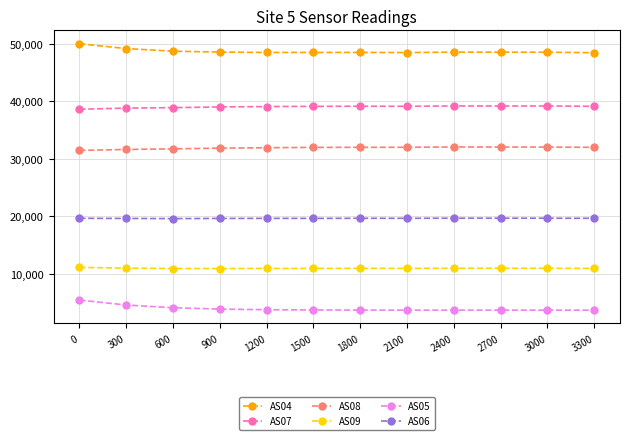

What is the difference between the highest and lowest values at 600?

44666